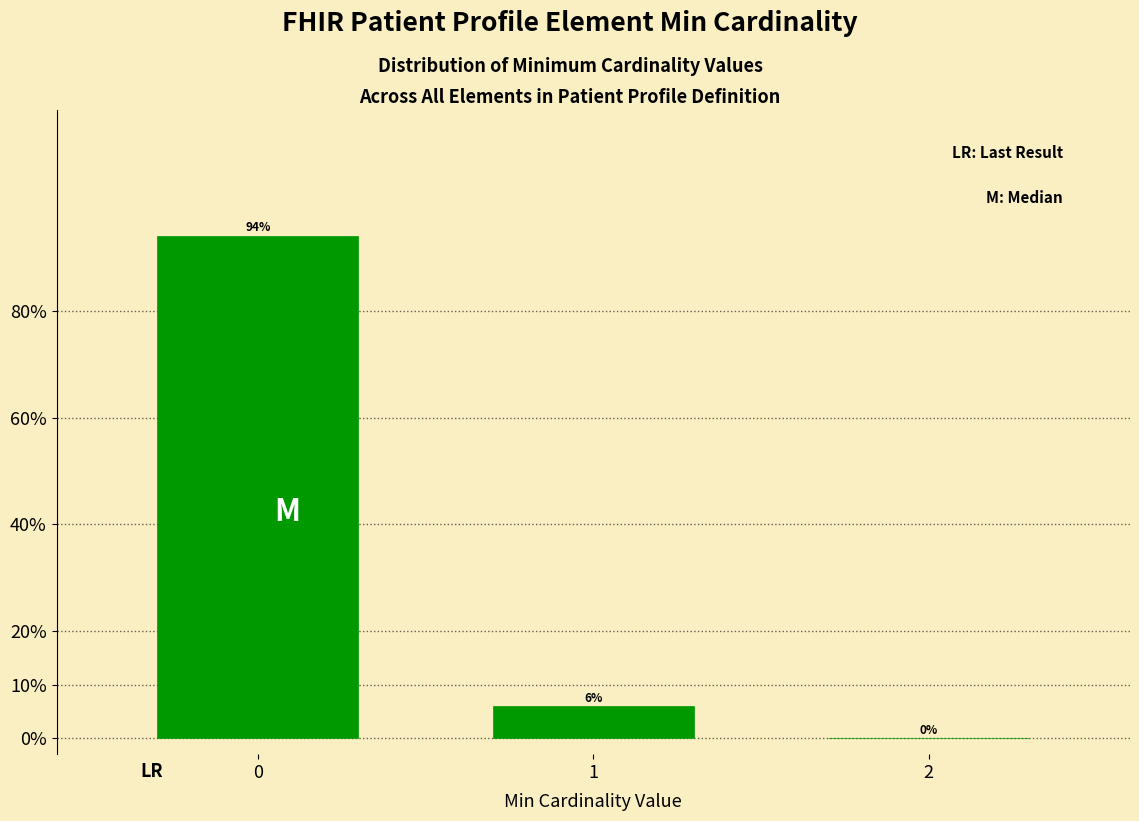

Reading left to right, transcribe all the data shown in this chart.

0=94.0	1=6.0	2=0.0